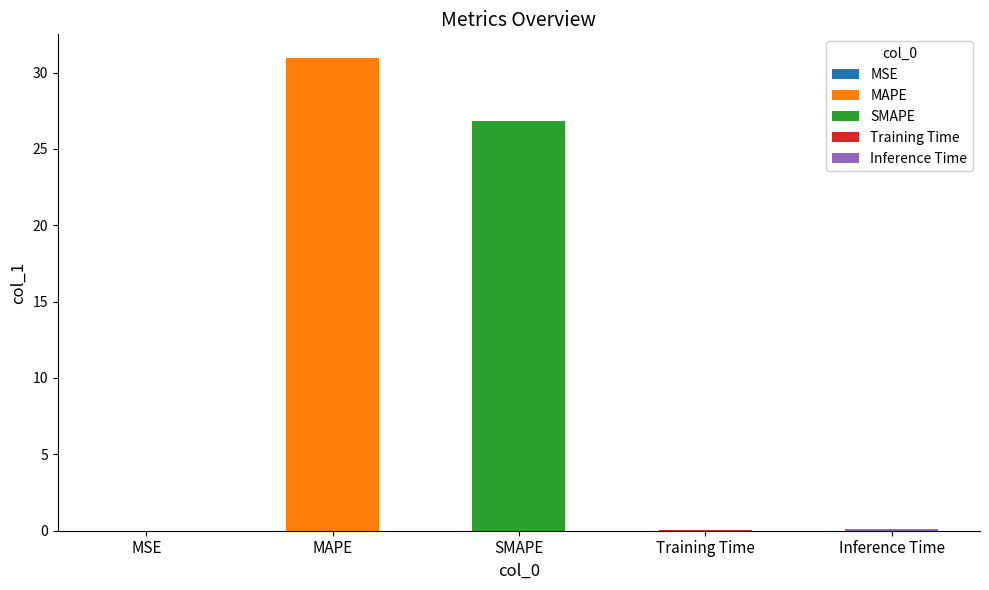

The value at MSE is 0.0. True or false?

False